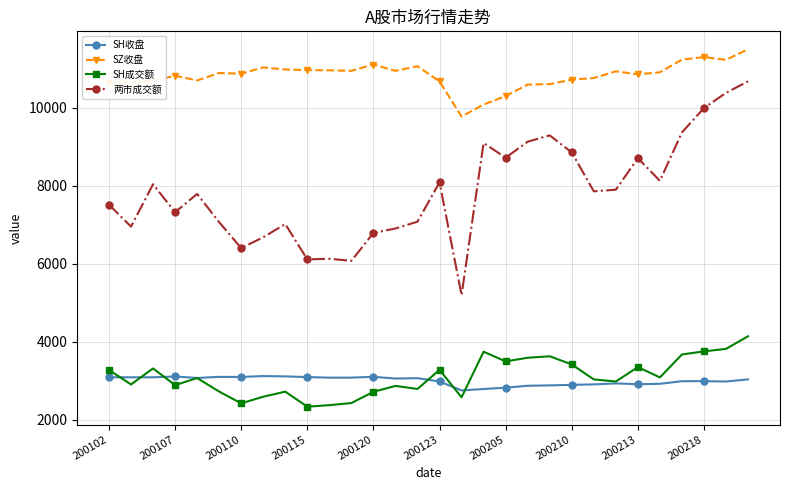

What is the value of the 两市成交额 point at the 25th from the left?

8711.1